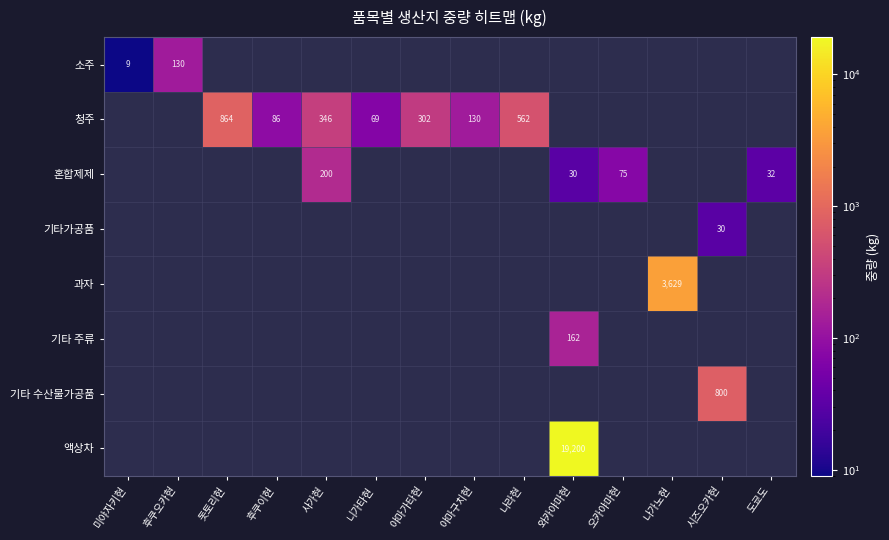

True or false: 청주 has a value of 86 at 후쿠이현.

True